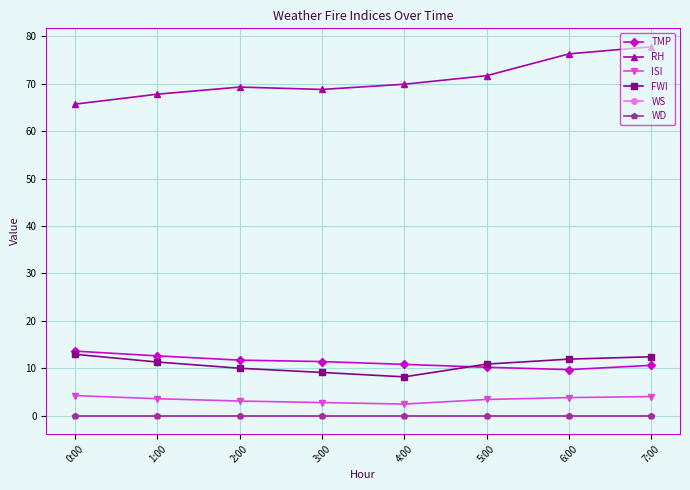

At which label does TMP first exceed 11?

0:00